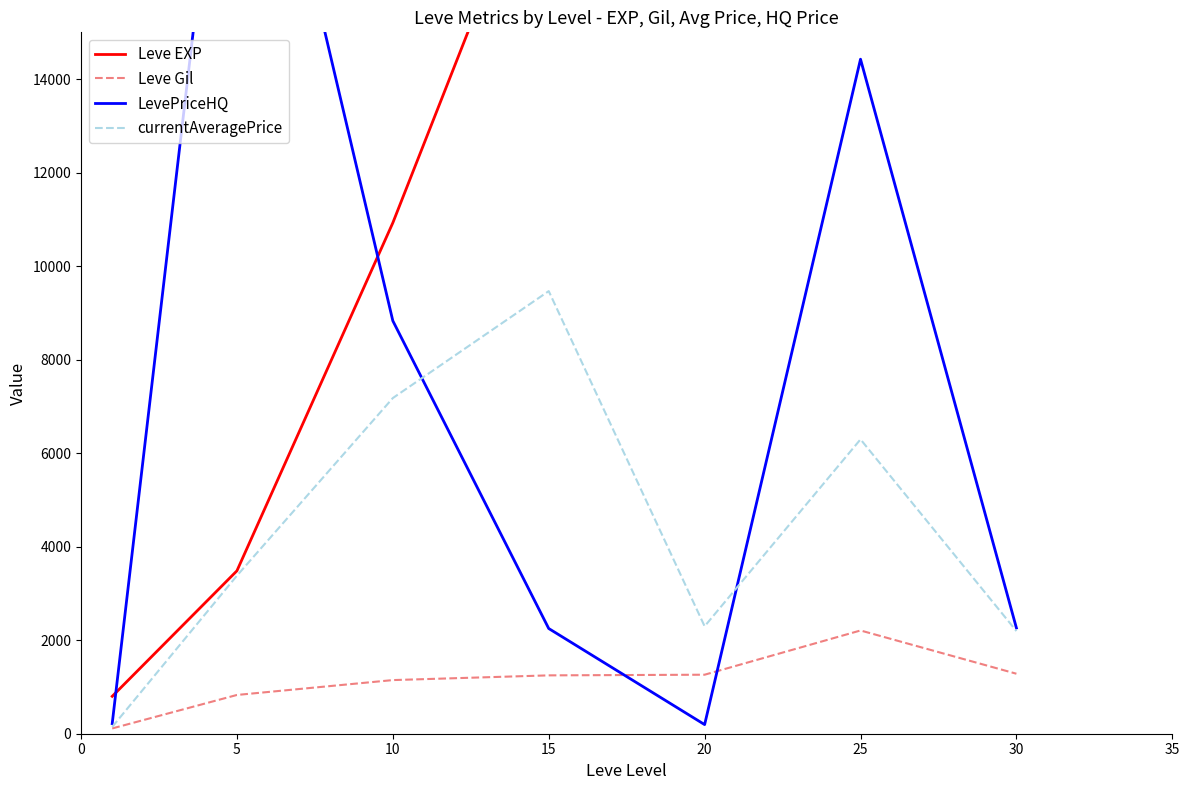

In Leve EXP, how many points are lower than both neighbors (excluding endpoints)?

1